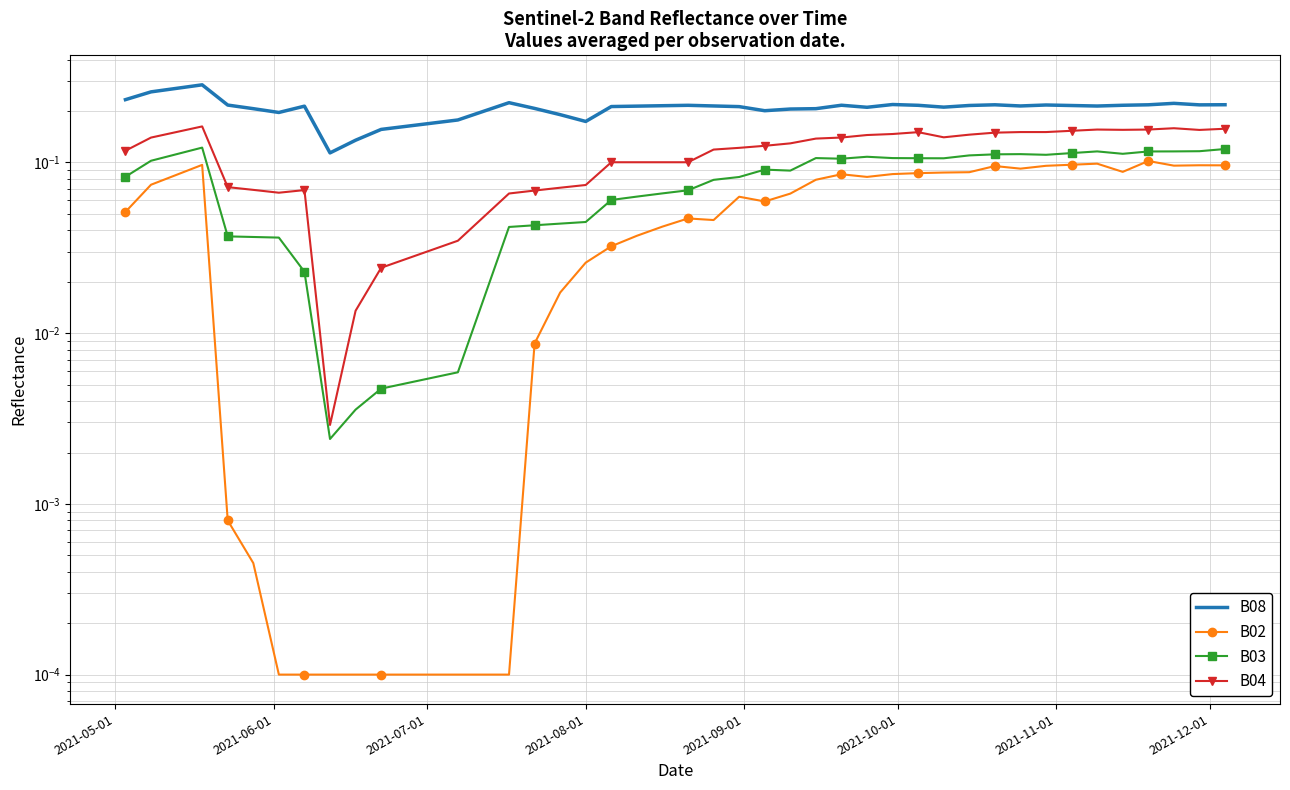

How many lines are shown in the chart?

4